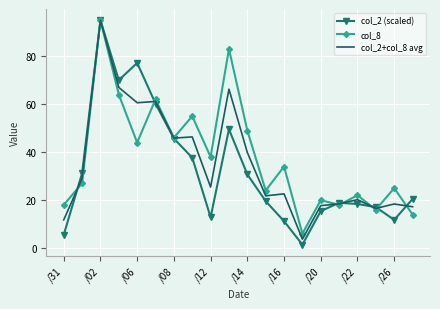

What is the maximum value shown in the chart?

95.0